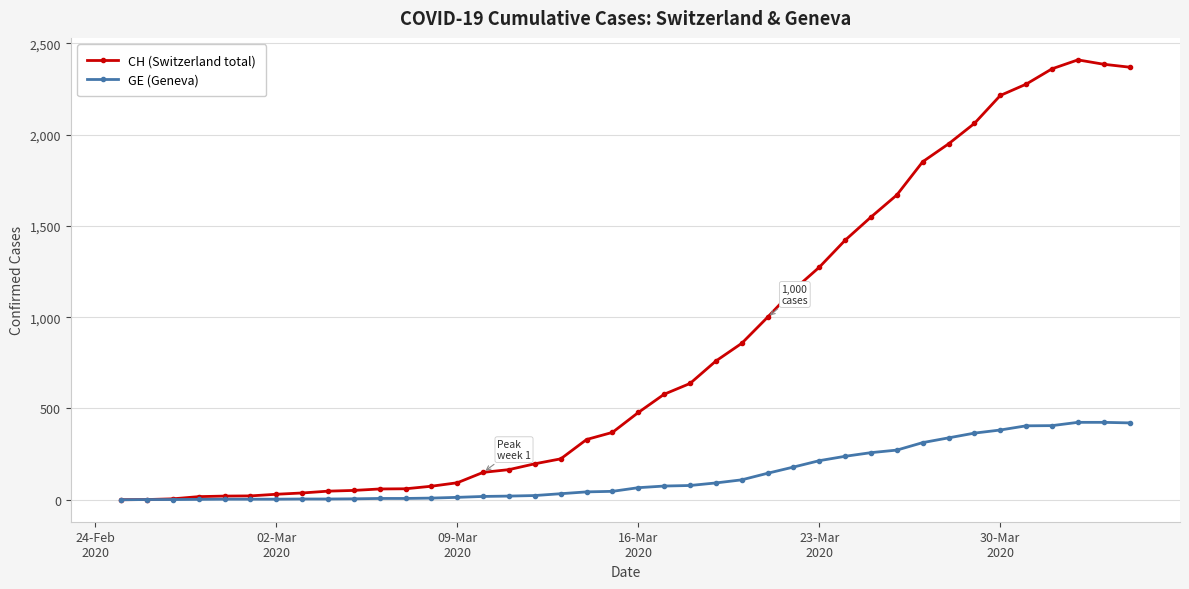

Which series has the largest total across all categories?

CH (Switzerland total)